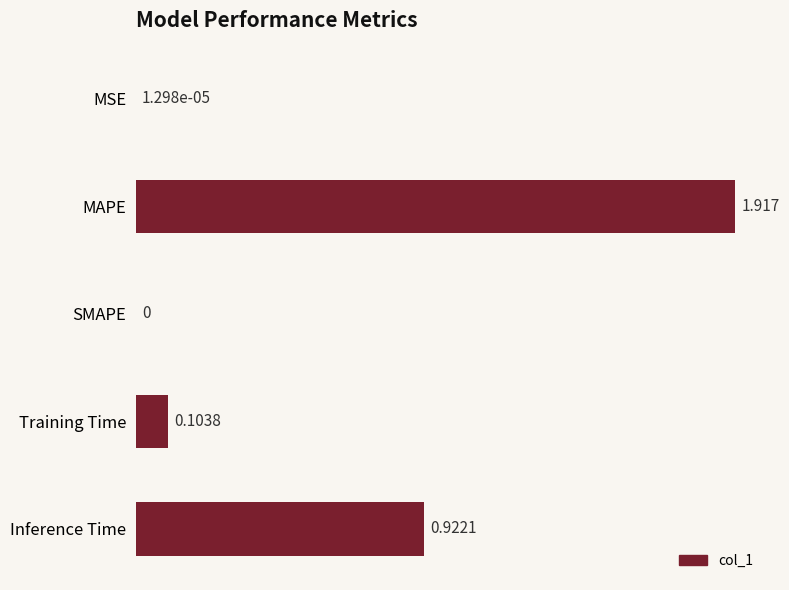

Which label corresponds to the largest value in the chart?

MAPE